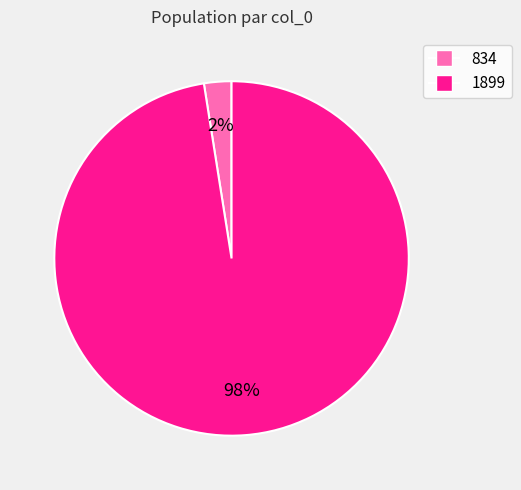

The 834 slice represents 14% of the pie. True or false?

False